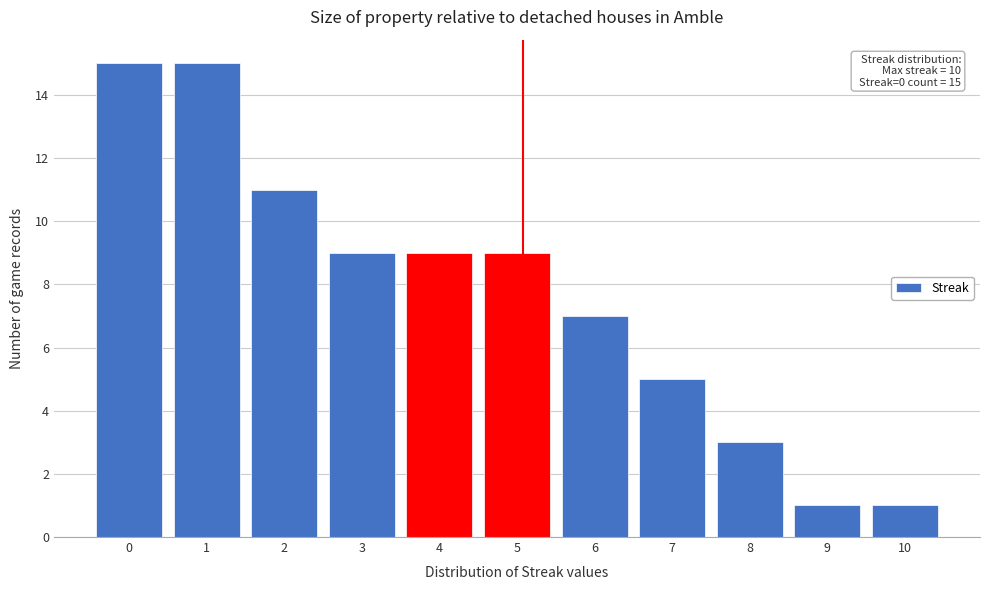

Reading left to right, transcribe all the data shown in this chart.

0=15	1=15	2=11	3=9	4=9	5=9	6=7	7=5	8=3	9=1	10=1